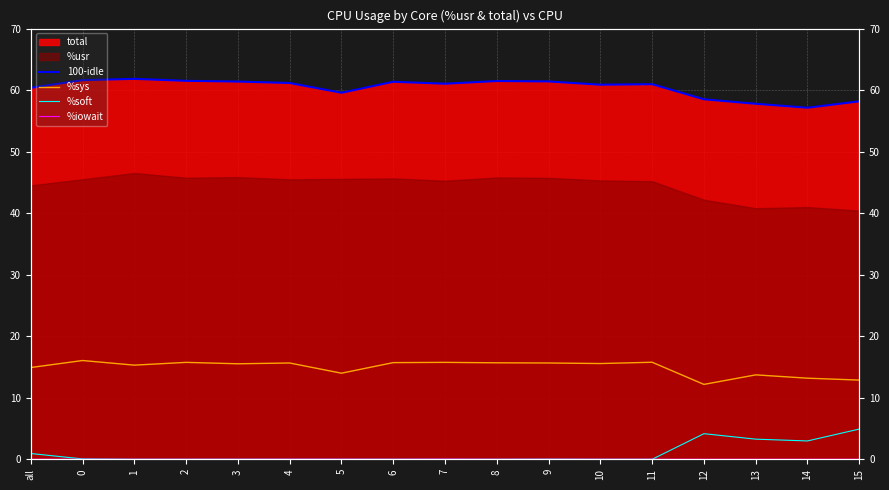

How many lines are shown in the chart?

4